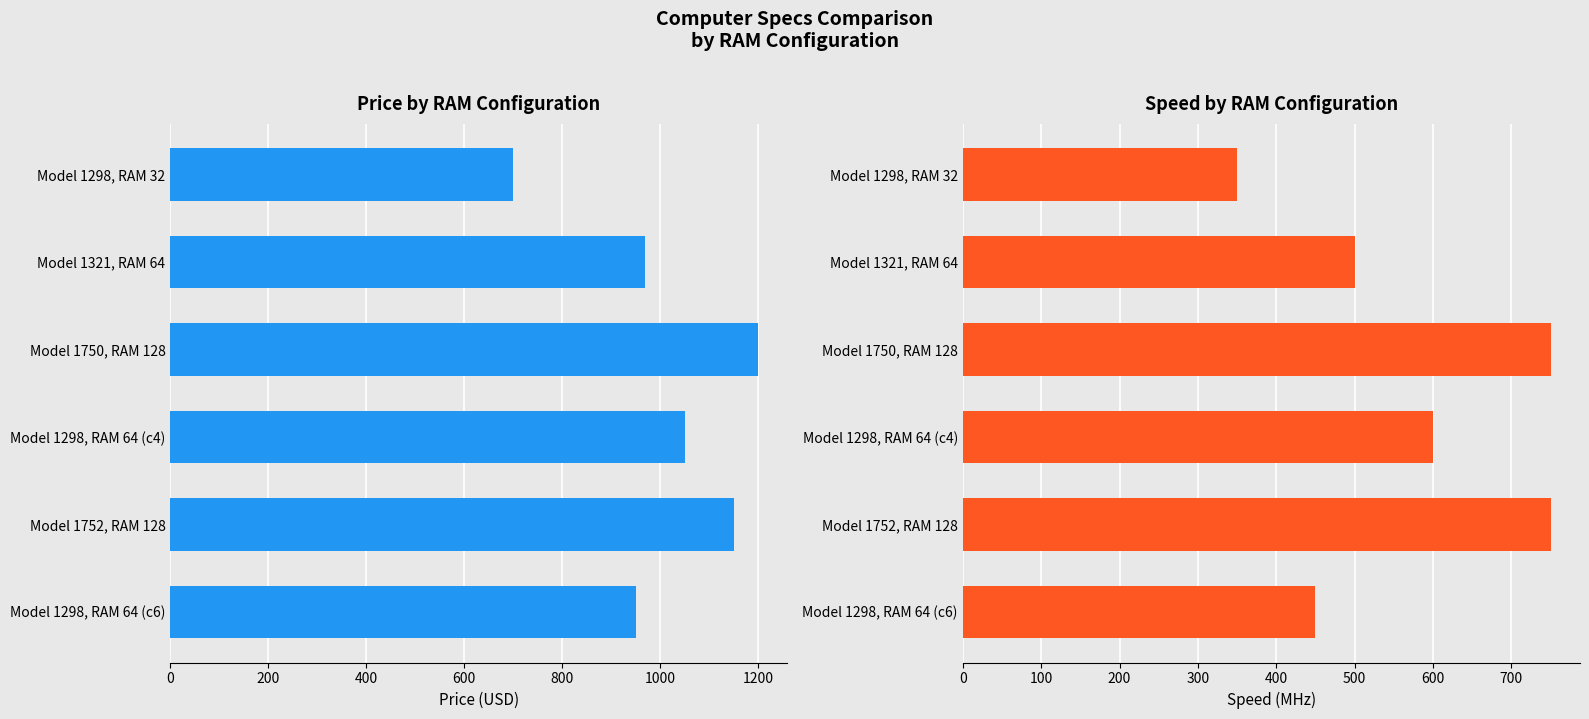

Which series has the largest range (max minus min)?

price